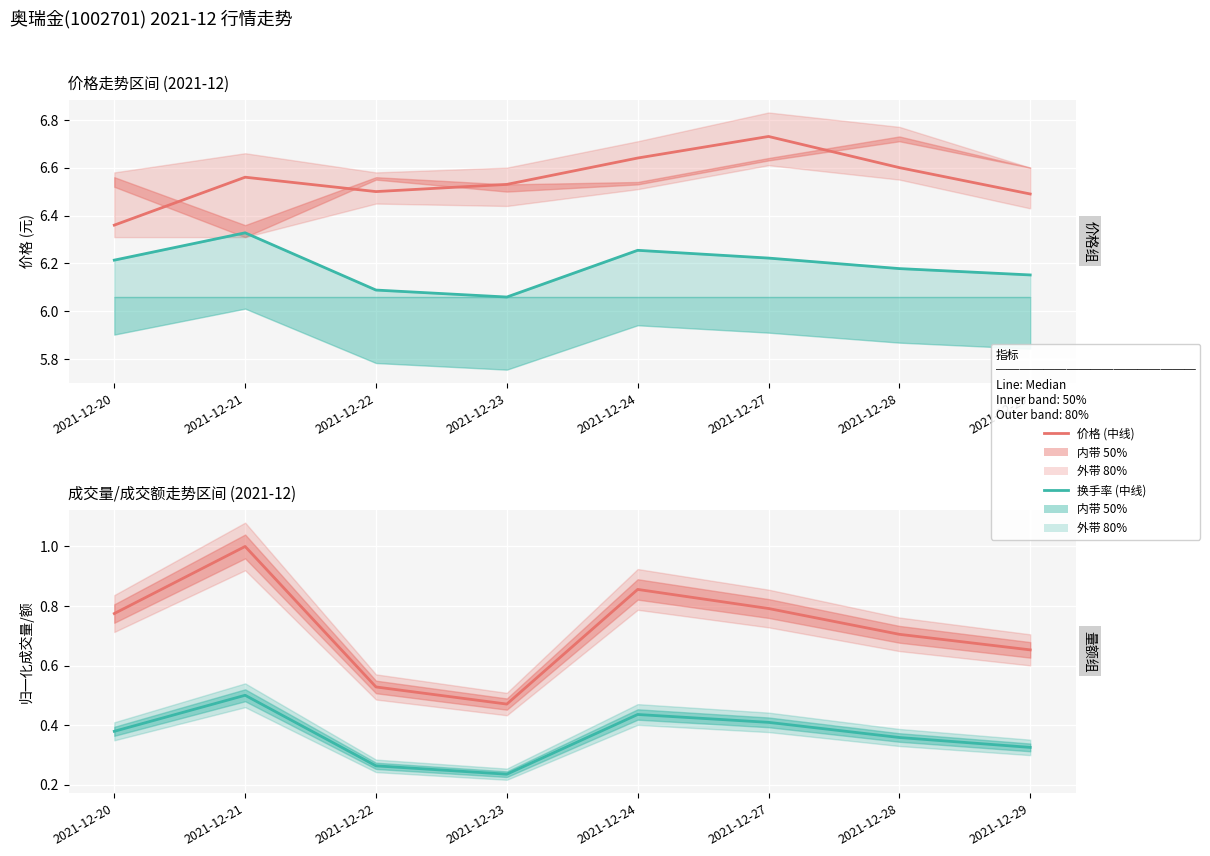

In 价格(中线), how many points are higher than both neighbors (excluding endpoints)?

2